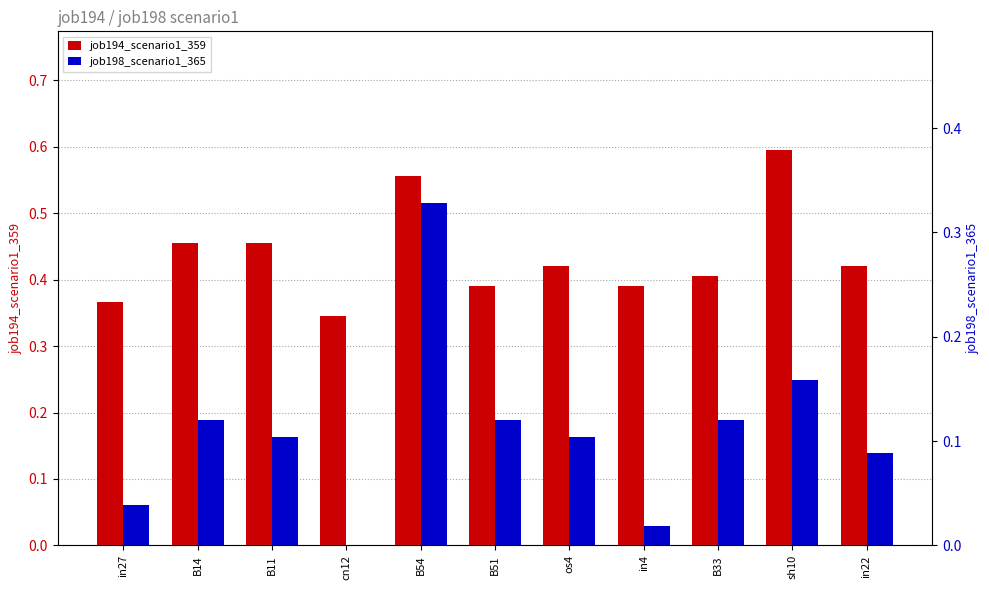

Rank the series by their average value, from highest to lowest.

job194_scenario1_359, job198_scenario1_365